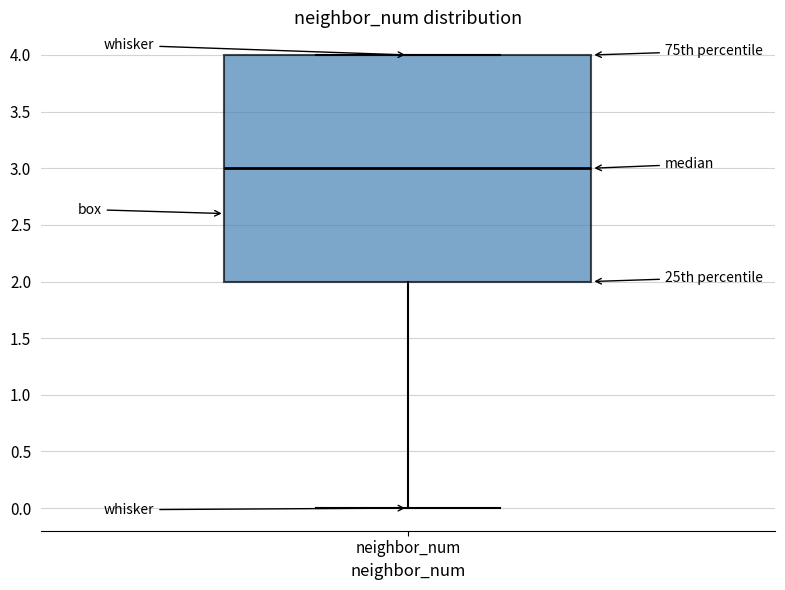

Read this box plot against the y-axis: the position of the median line, the range covered by the box, and the ends of both whiskers. The values are not printed on the chart, so give them approximately, as read against the axis.

median 3, box 2 to 4, whiskers 0 to 4